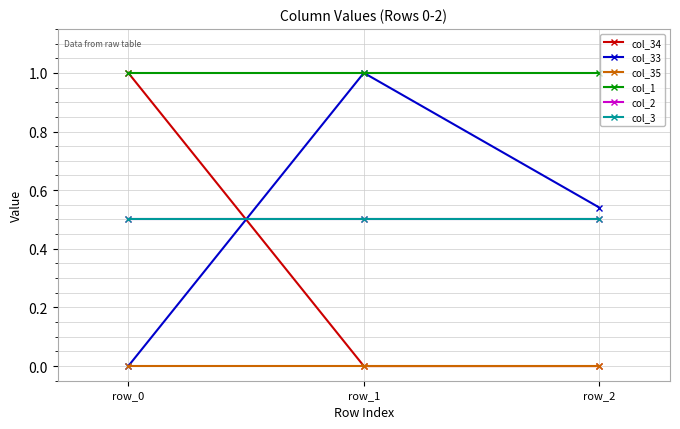

Where is col_34 nearest to the value 0?

row_1